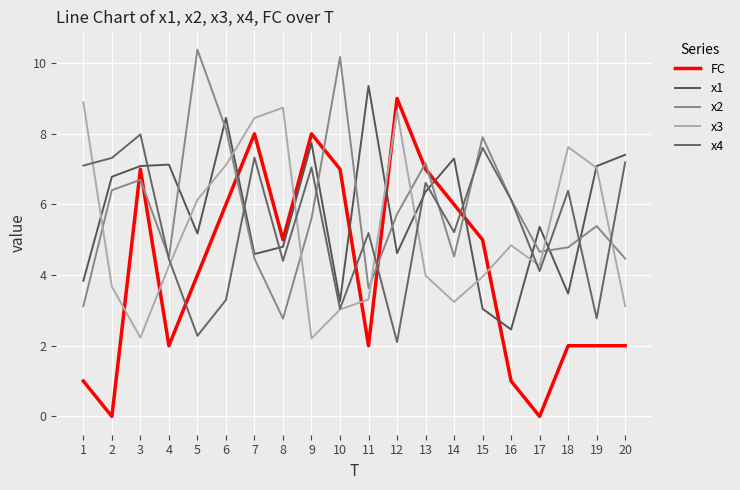

What is the difference between the maximum and minimum values in the x4 series?

5.9